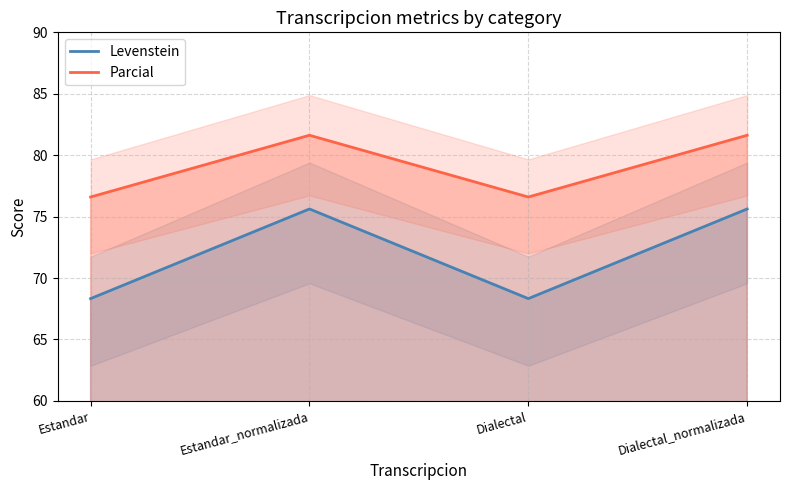

What is the sum of all Levenstein values?

287.9